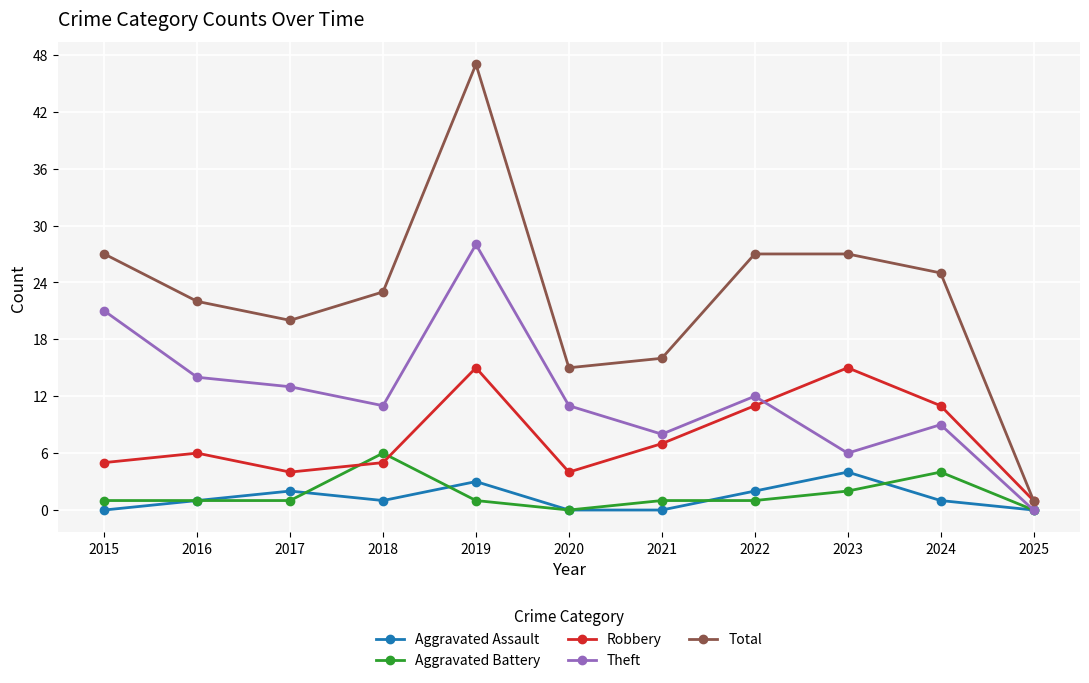

What is the average value of the Total series?

23